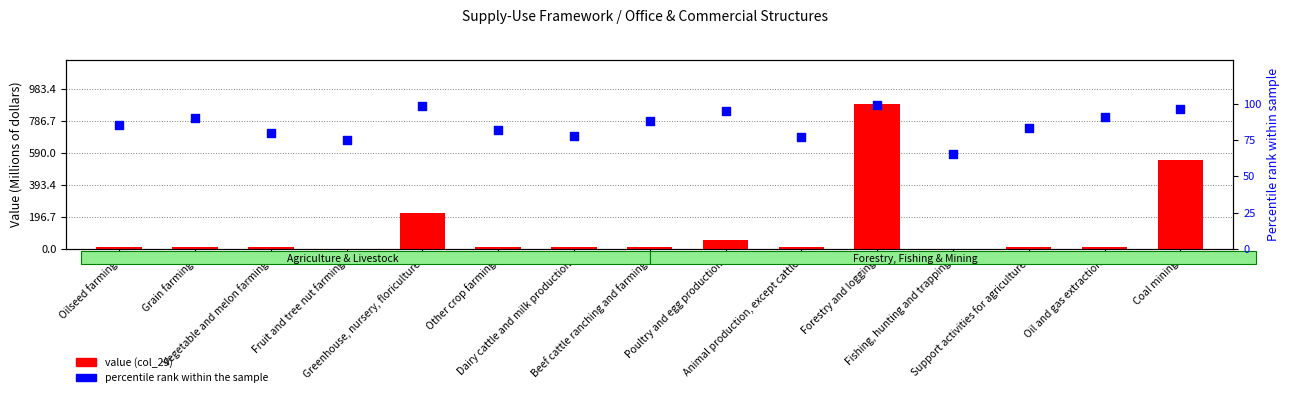

Which series reaches the minimum Y coordinate?

value (col_29)